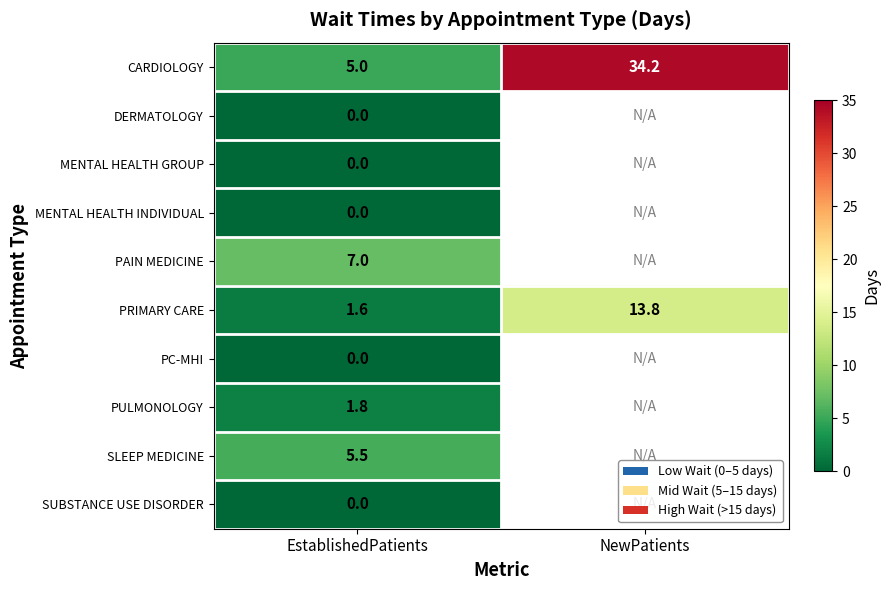

Which label corresponds to the smallest value in the chart?

EstablishedPatients